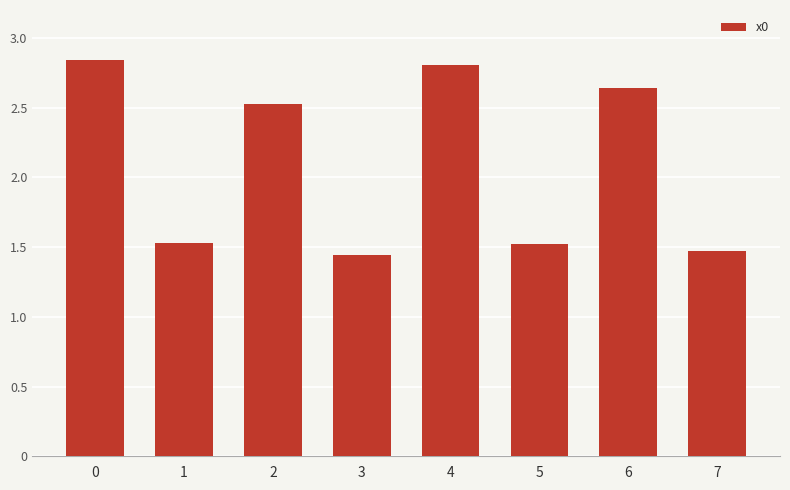

The chart shows a value of 1.5 at 5. True or false?

True